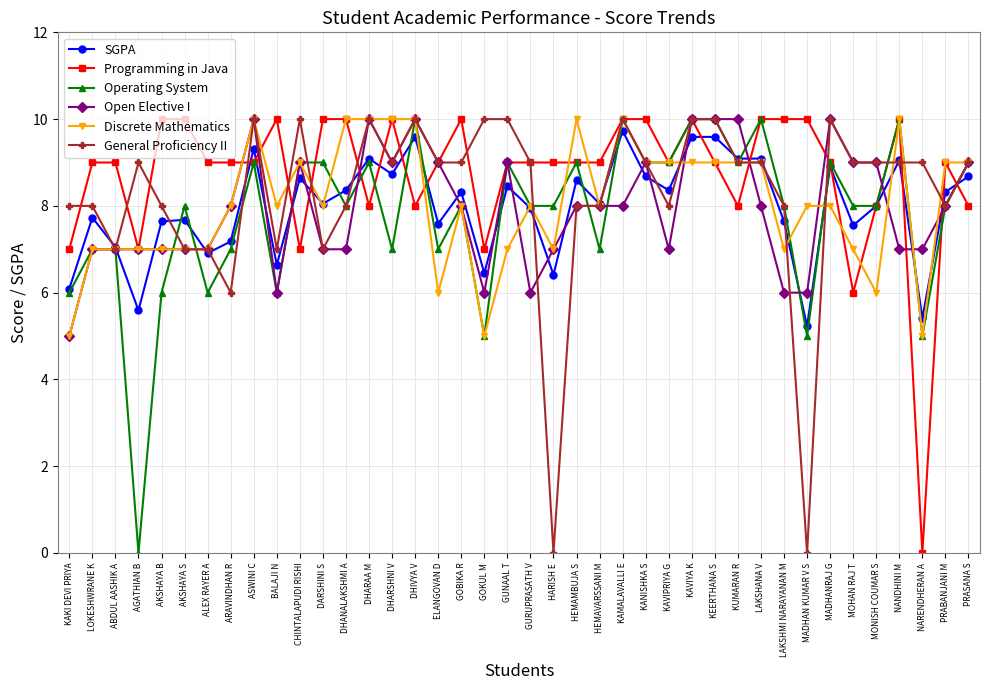

What is the sum of all General Proficiency II values?

330.0